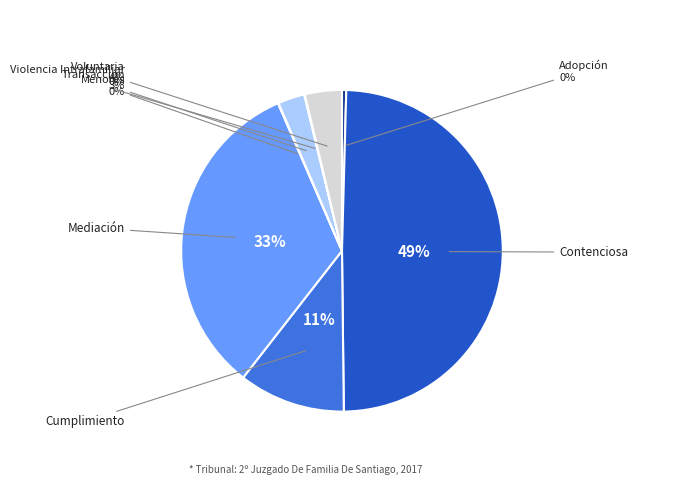

What is the ratio of the value at Transacción to the value at Cumplimiento?

0.2